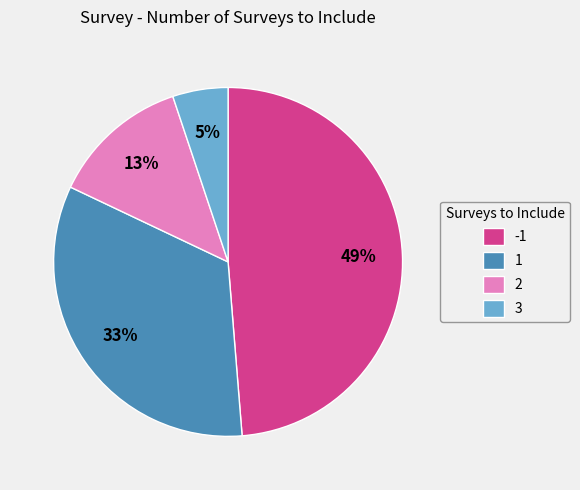

To the nearest percent, what is the difference between the largest and smallest slice percentages?

44%